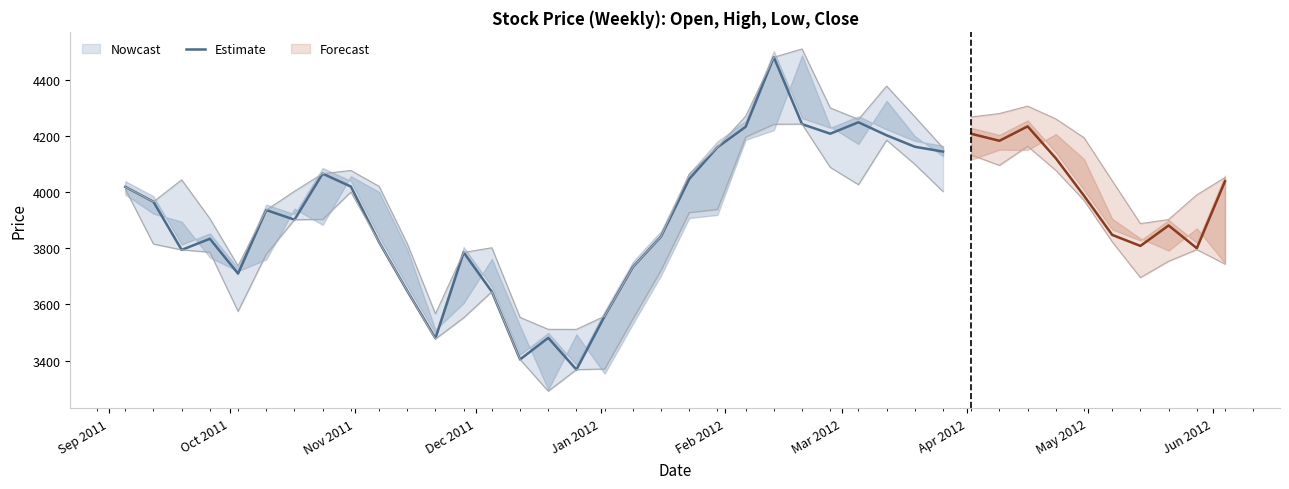

What is the maximum value for Estimate?

4479.5